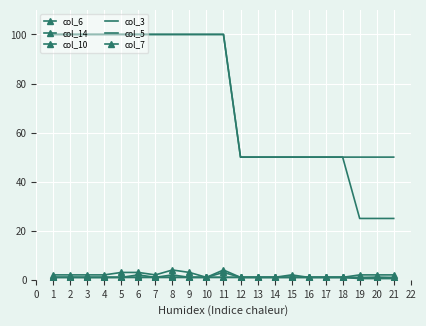

True or false: col_5 has a value of 50.0 at 16.

True